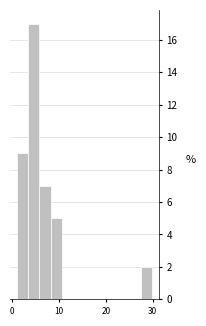

Around what value on the x-axis is the tallest bar? Give the approximate position of its centre, as read against the axis.

5